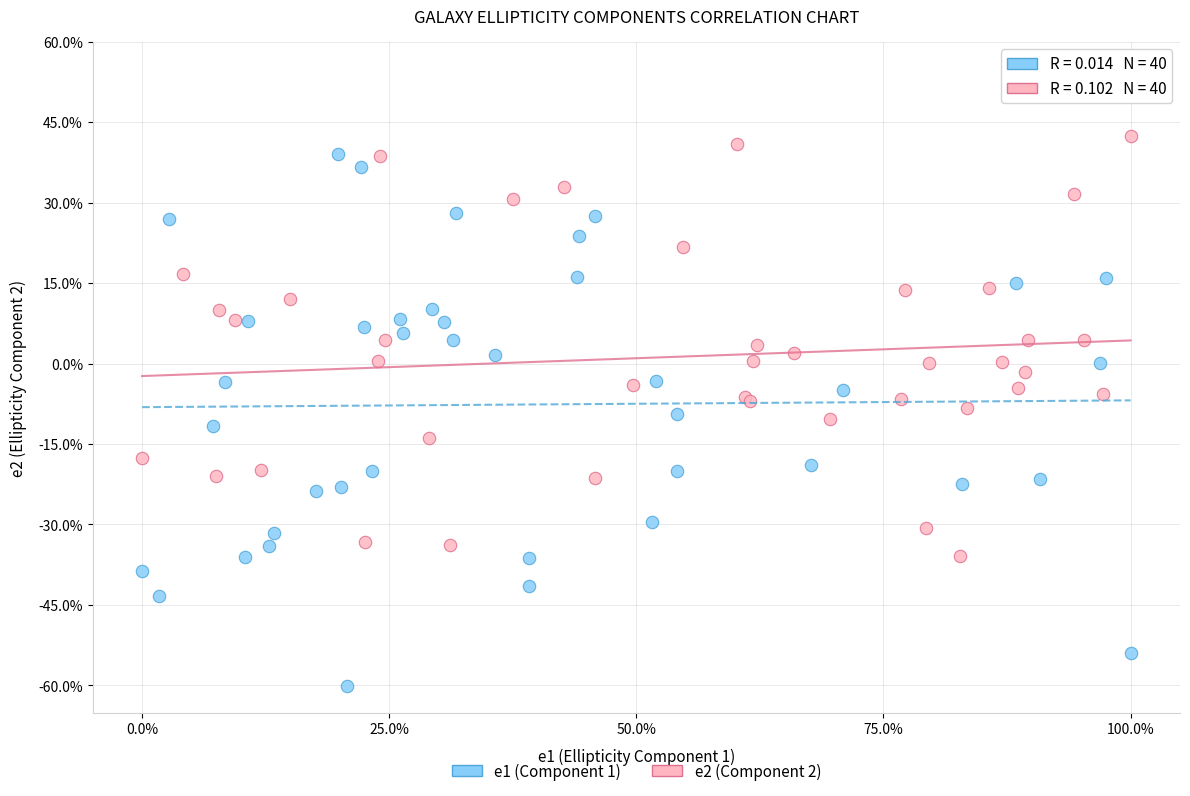

What are all the series names shown in the legend?

e1 (Component 1), e2 (Component 2)